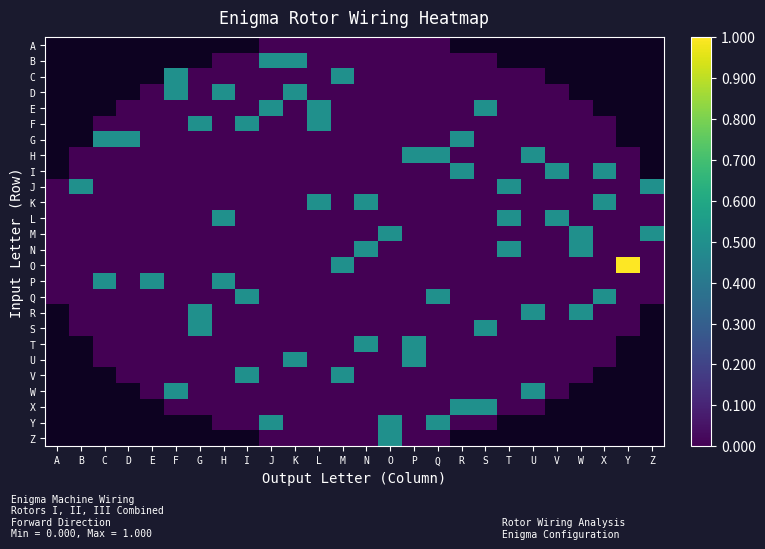

What is the average value of the K series?

0.1